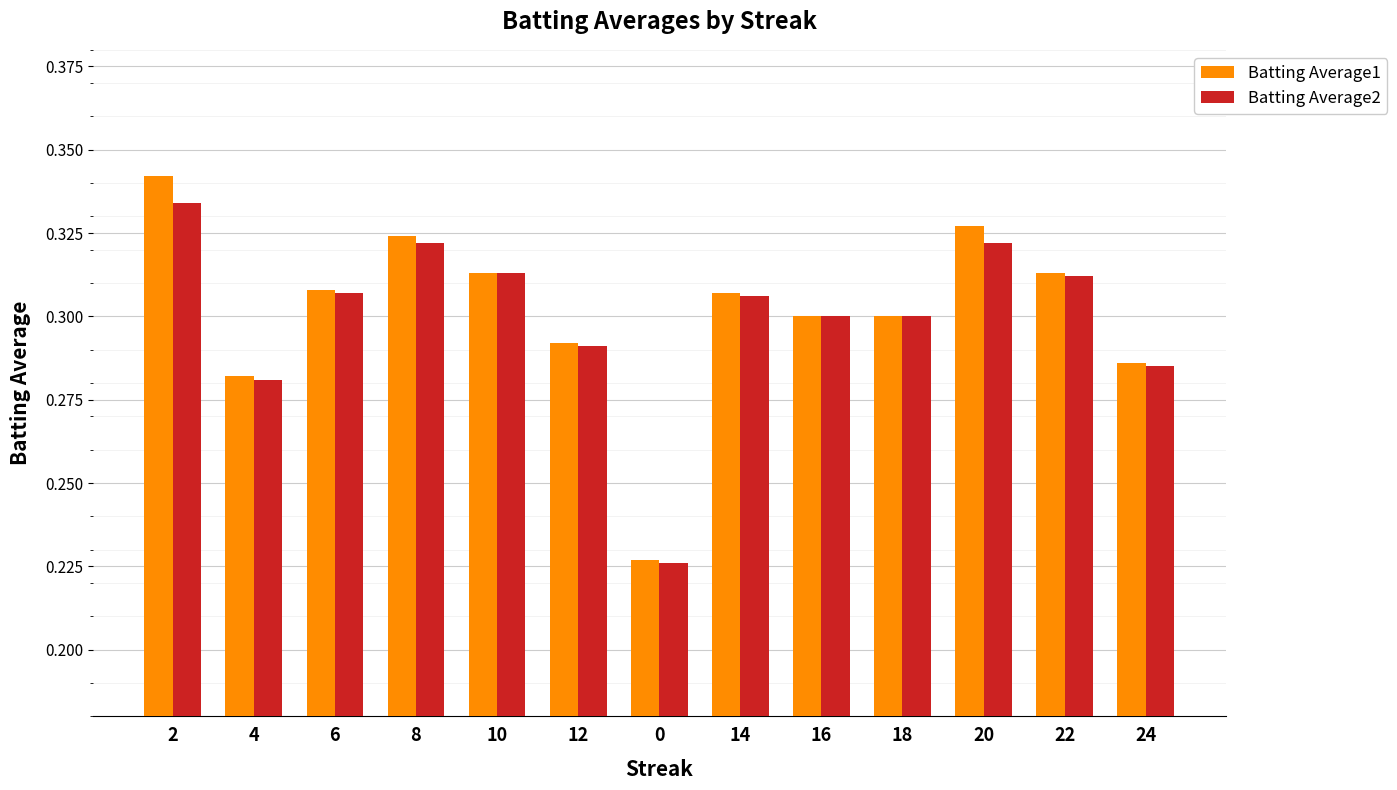

How many data points does each series have?

13